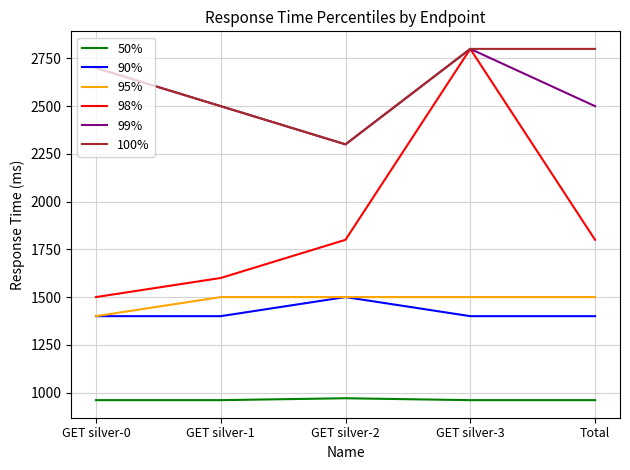

Which series has the largest total across all categories?

100%